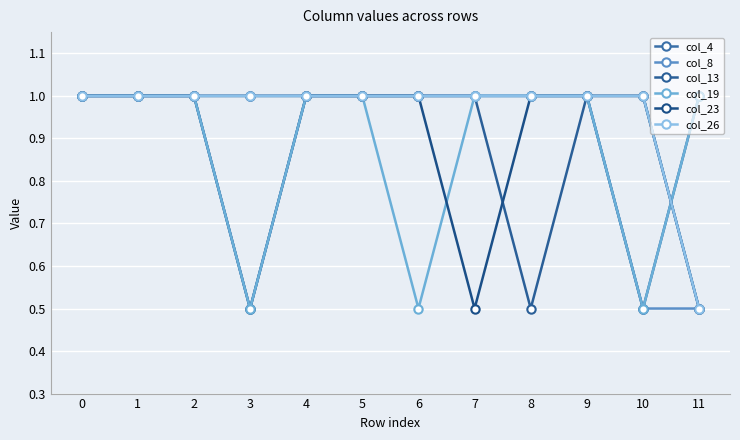

Reading right to left, list all the values displayed in this chart.

col_4: 0.5	1.0	1.0	1.0	1.0	1.0	1.0	1.0	0.5	1.0	1.0	1.0
col_8: 0.5	0.5	1.0	1.0	1.0	1.0	1.0	1.0	1.0	1.0	1.0	1.0
col_13: 1.0	0.5	1.0	0.5	1.0	1.0	1.0	1.0	0.5	1.0	1.0	1.0
col_19: 1.0	0.5	1.0	1.0	1.0	0.5	1.0	1.0	0.5	1.0	1.0	1.0
col_23: 0.5	1.0	1.0	1.0	0.5	1.0	1.0	1.0	1.0	1.0	1.0	1.0
col_26: 0.5	1.0	1.0	1.0	1.0	1.0	1.0	1.0	1.0	1.0	1.0	1.0